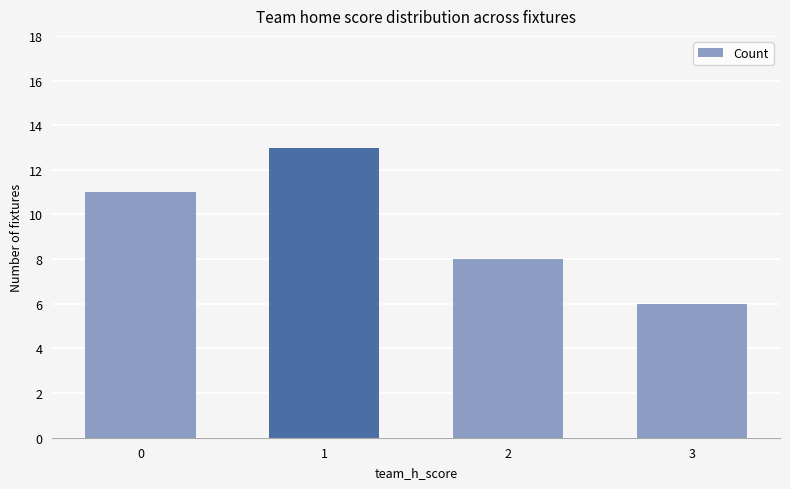

The chart shows a value of 12 at 2. True or false?

False